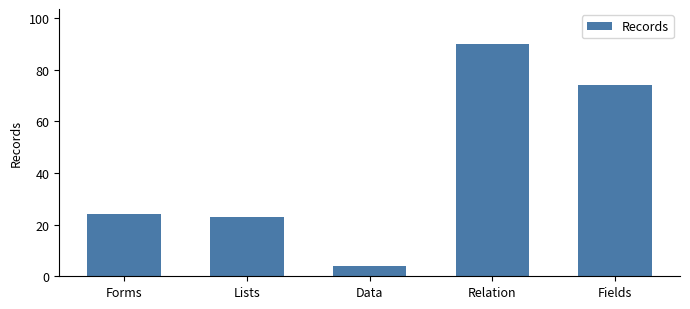

How many bars are there in total?

5